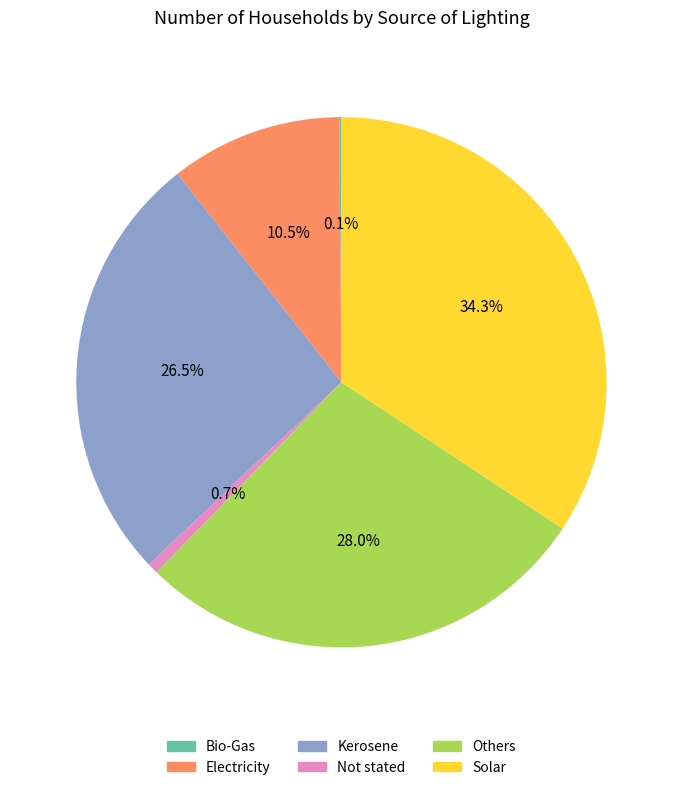

Is there any slice that represents more than half of the pie?

No